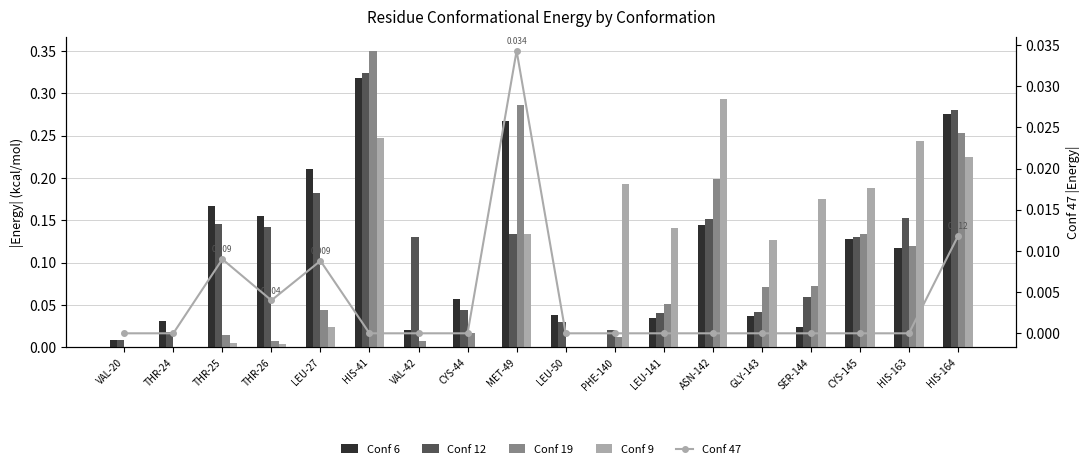

How many categories are shown in the chart?

18